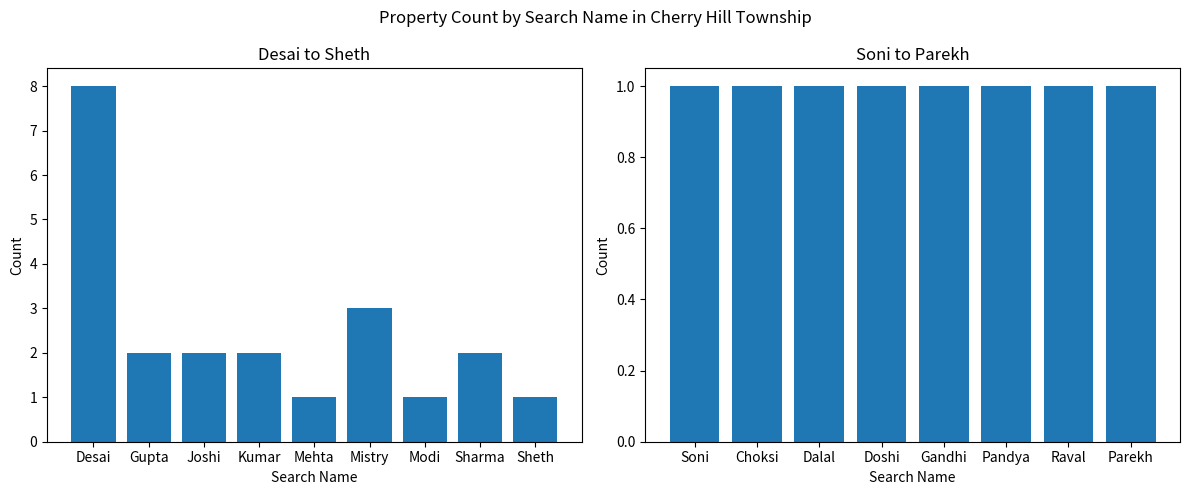

What position from the left is 17?

18